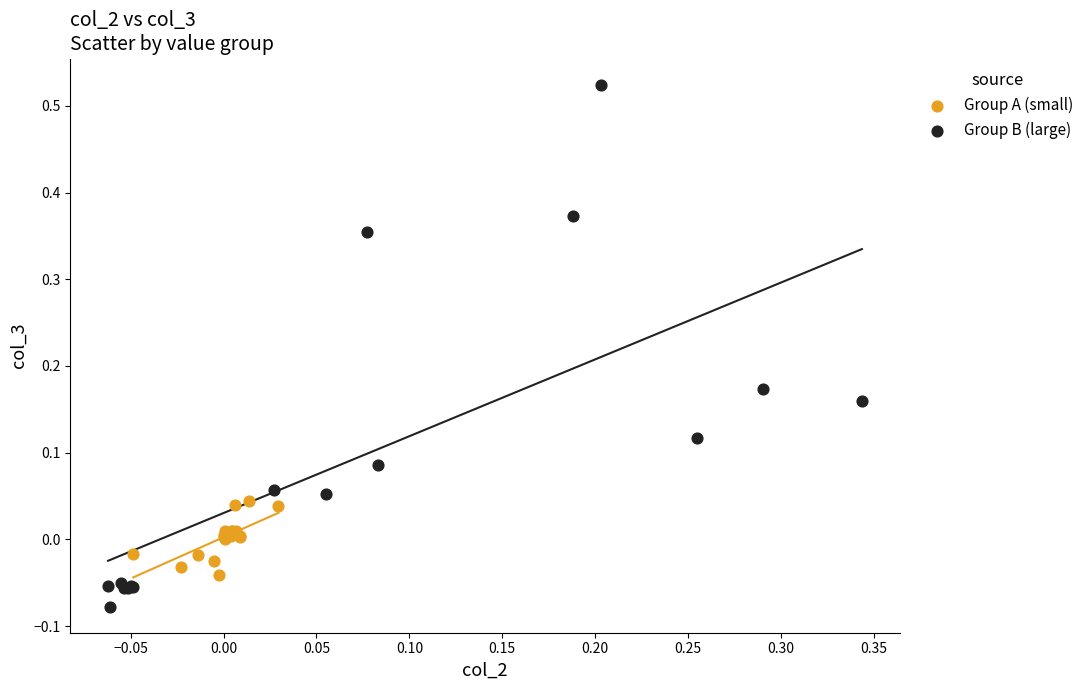

Which series reaches the maximum Y coordinate?

Group B (large)